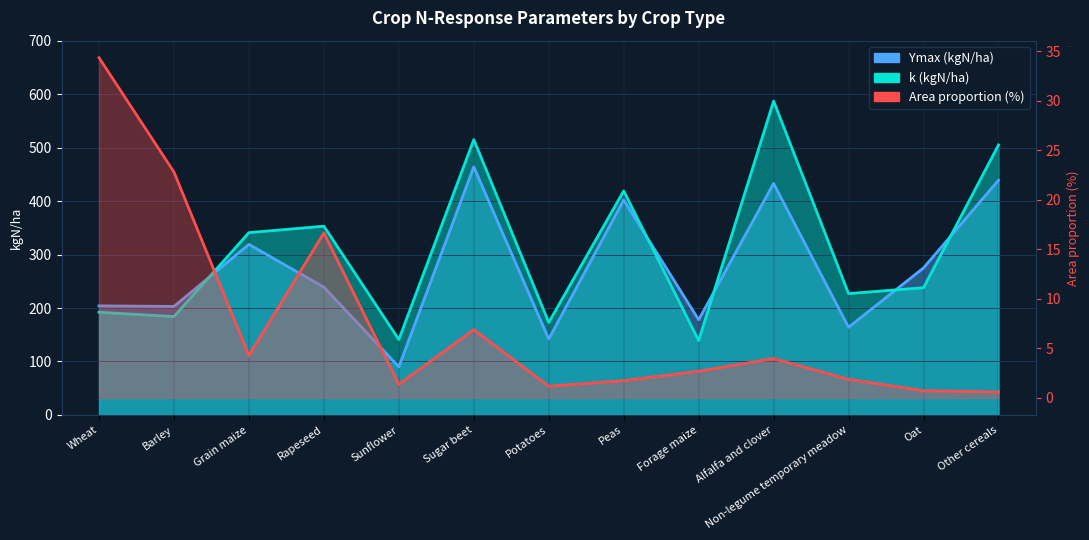

Rank the categories by k (kgN/ha) value from lowest to highest.

Forage maize, Sunflower, Potatoes, Barley, Wheat, Non-legume temporary meadow, Oat, Grain maize, Rapeseed, Peas, Other cereals, Sugar beet, Alfalfa and clover